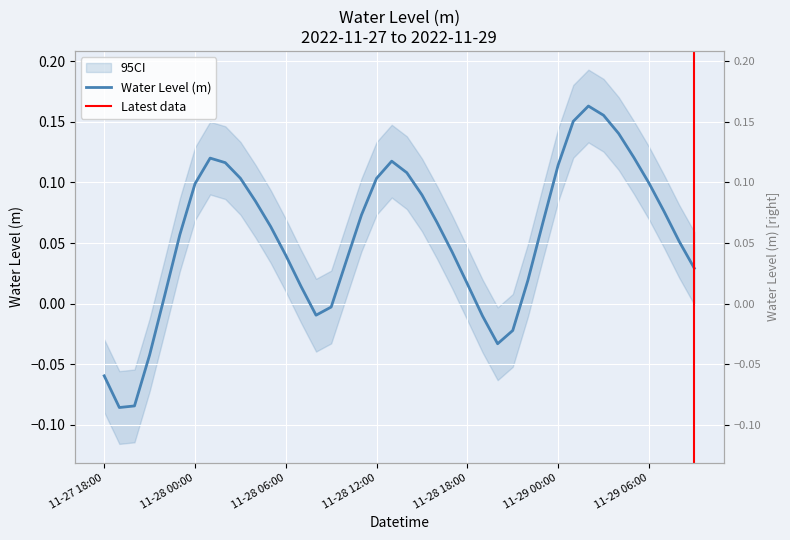

What position from the left is 2022-11-28 21:00:00?

28